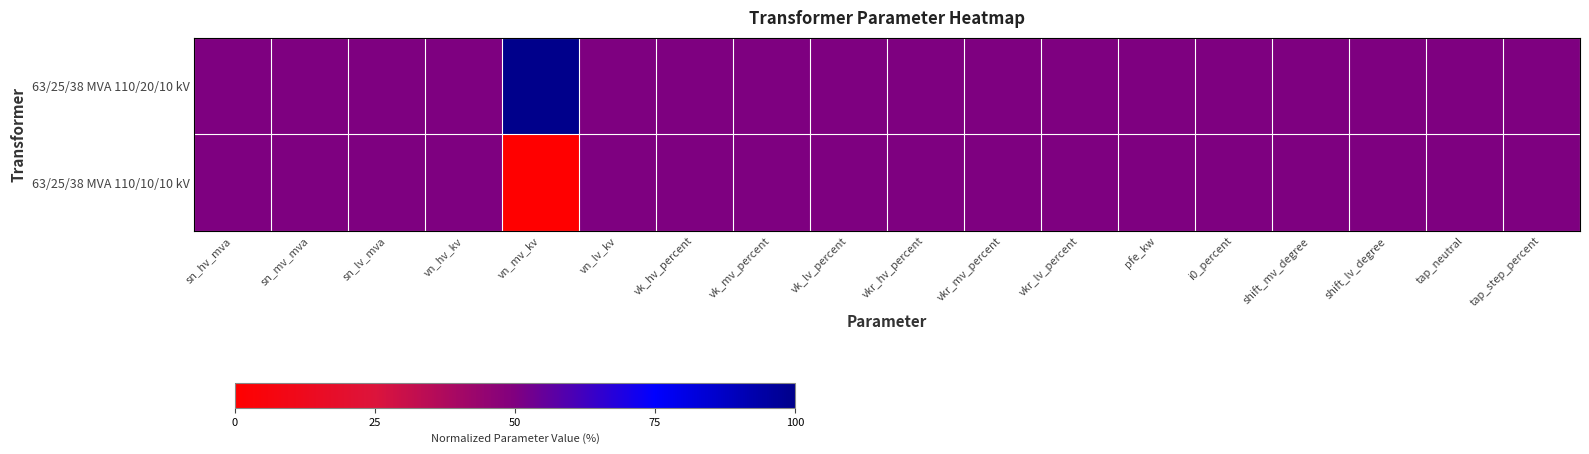

What is the greatest value displayed?

100